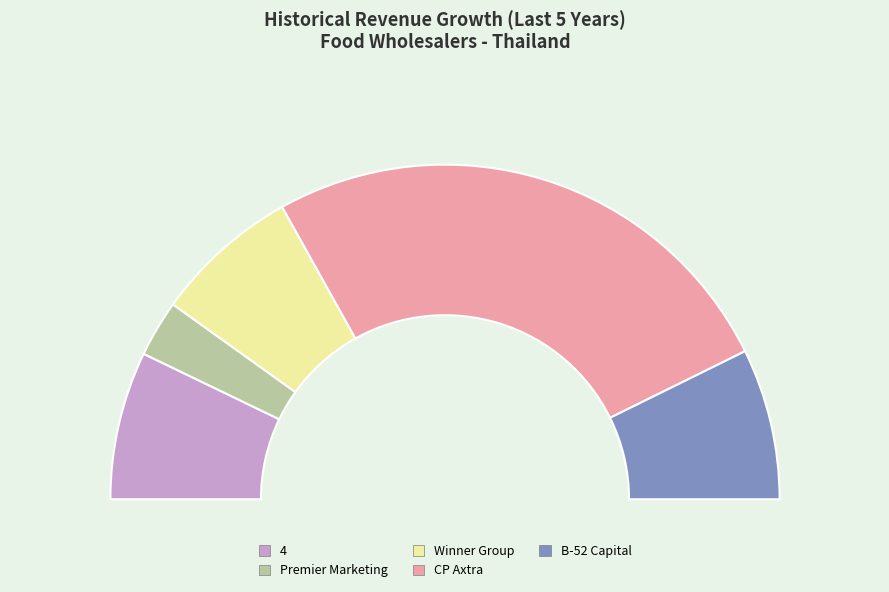

Which category has the smallest portion of the pie?

Premier Marketing